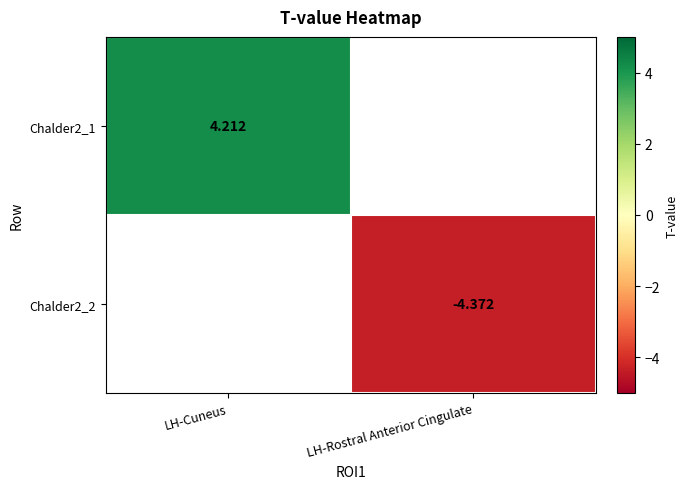

Is the value of Chalder2_2 at LH-Rostral Anterior Cingulate greater than the value of Chalder2_1 at LH-Cuneus?

No